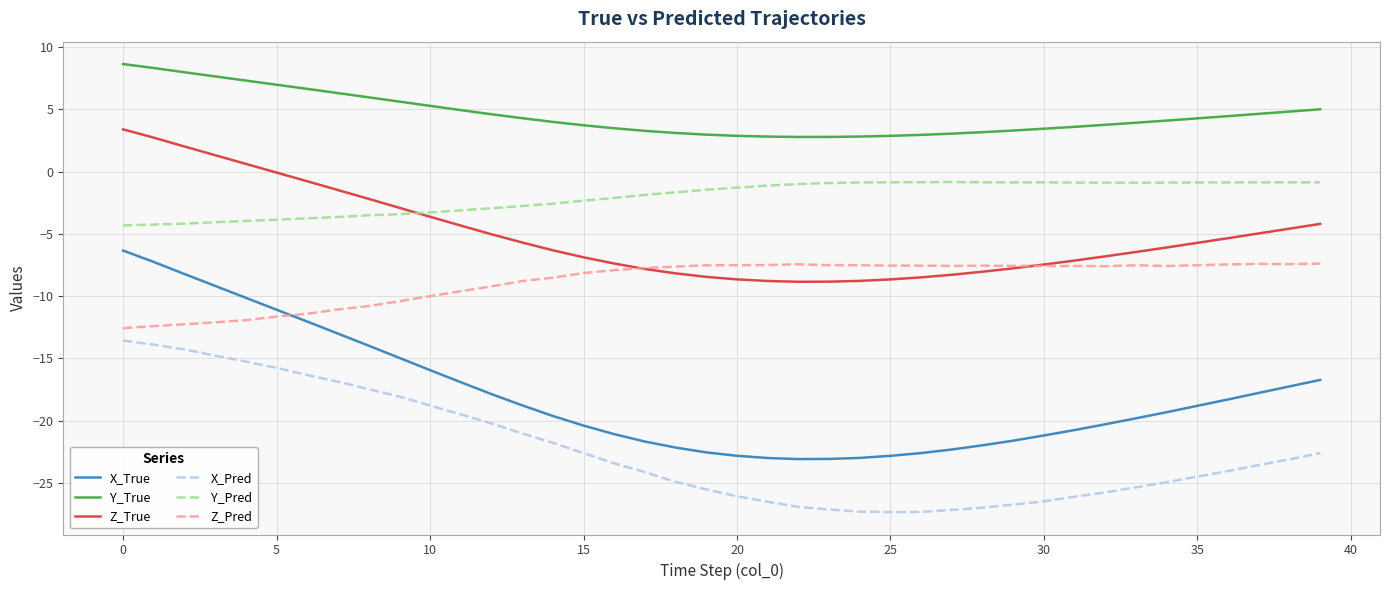

True or false: Y_Pred and Z_Pred cross at least once.

False